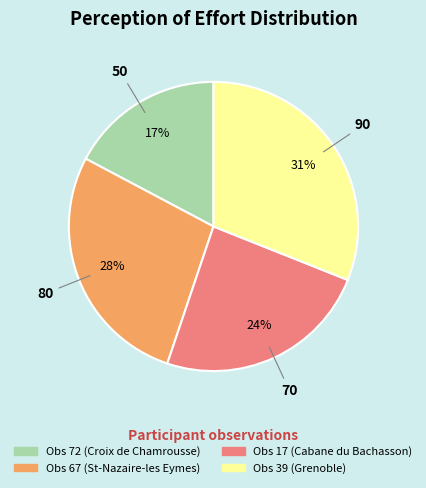

How many segments does this pie chart have?

4